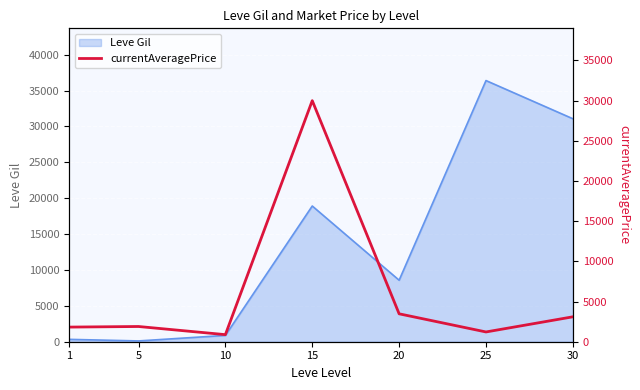

What is the maximum value for Leve Gil?

36390